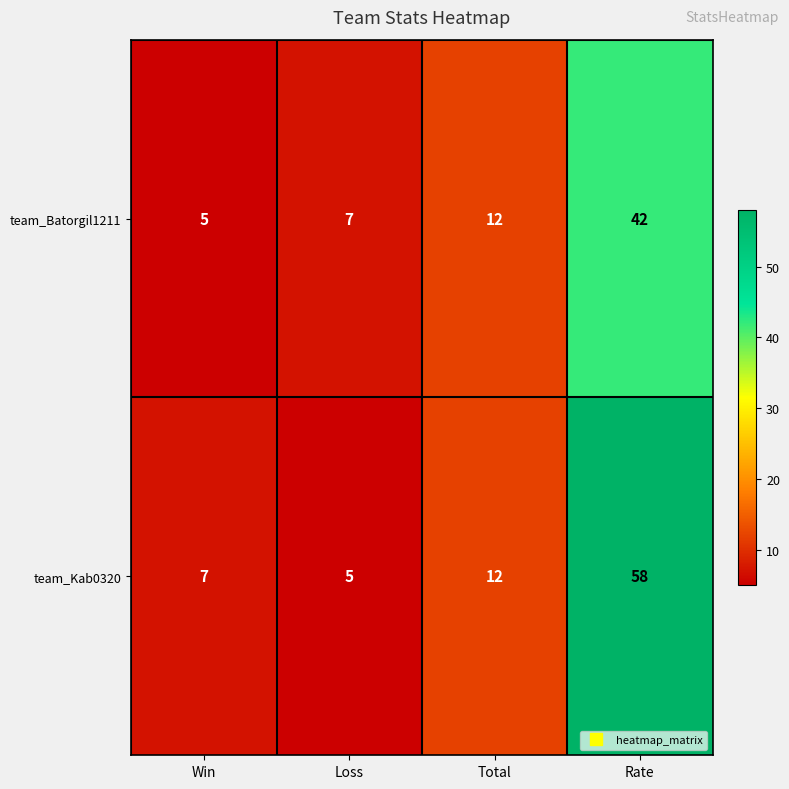

What is the smallest value displayed?

5